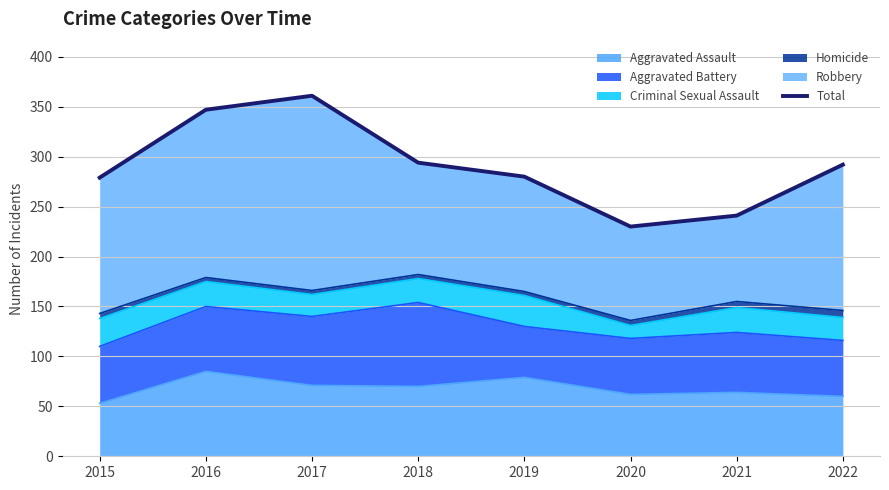

What is the sum of all values?

2324